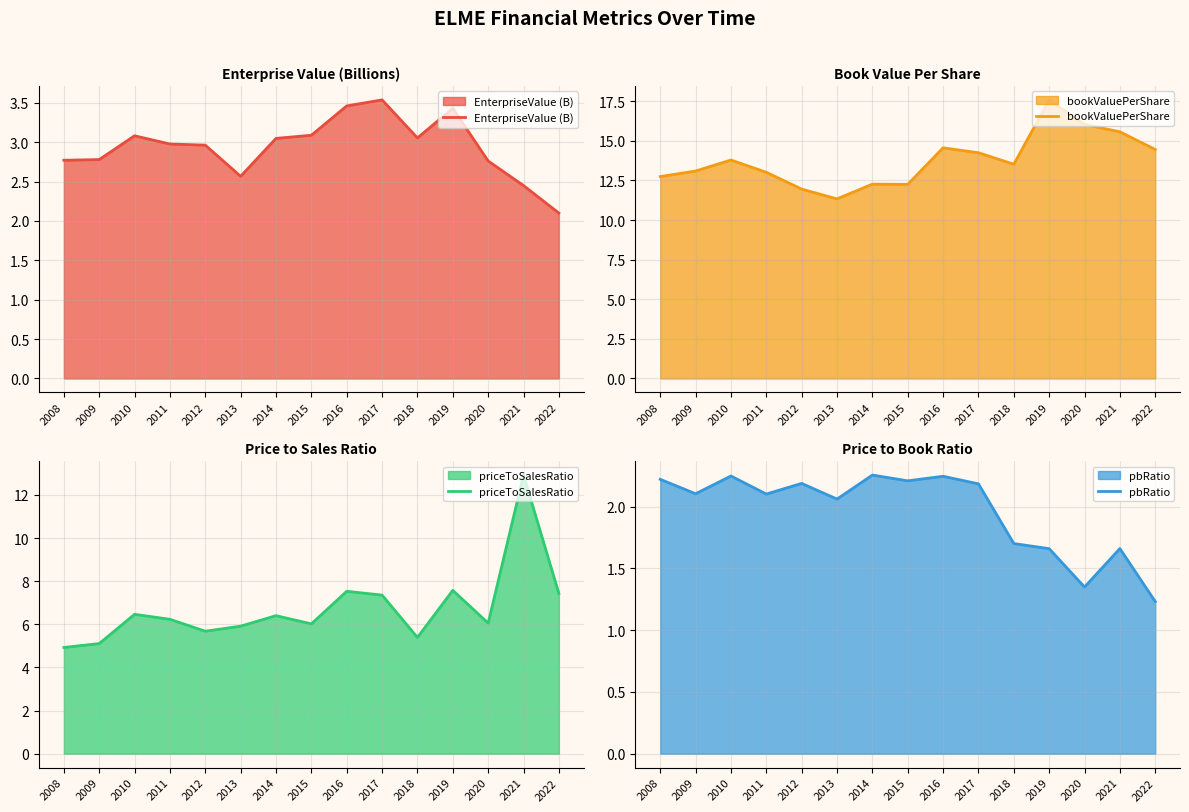

How many data points does each series have?

15